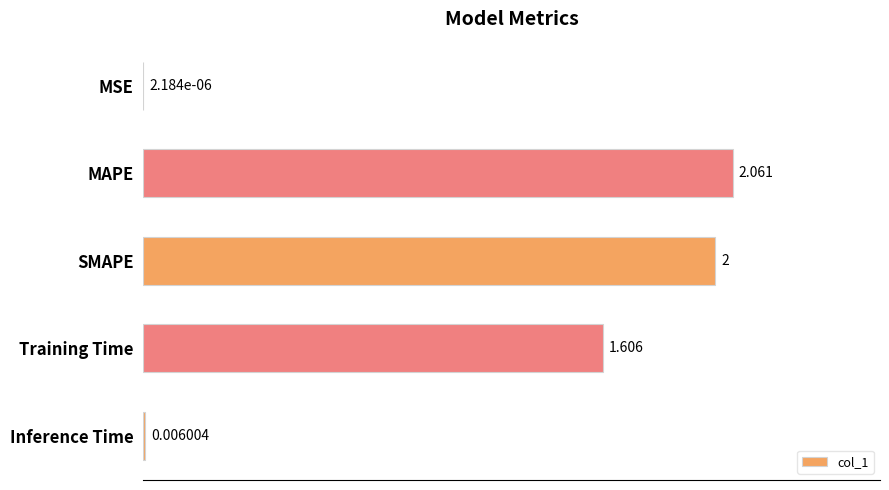

Count the number of data series in this chart.

1